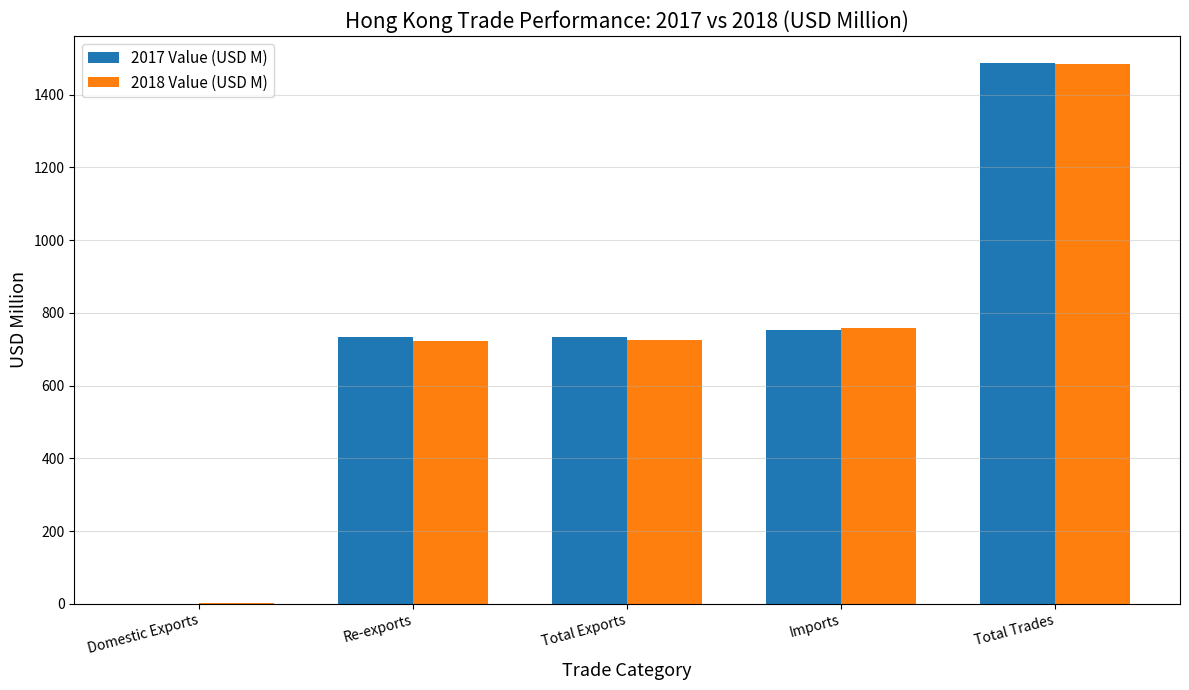

What is the sum of all 2017 Value (USD M) values?

3707.5